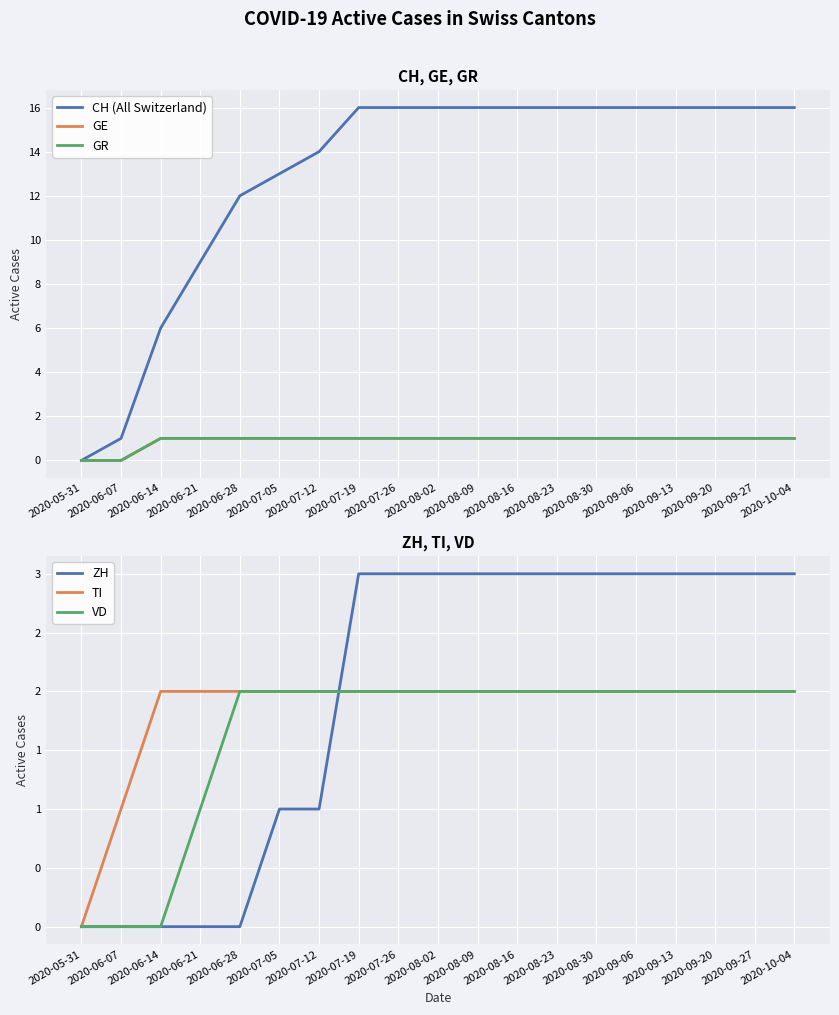

Is the value of CH (All Switzerland) at 2020-09-06 greater than the value of GE at 2020-08-09?

Yes